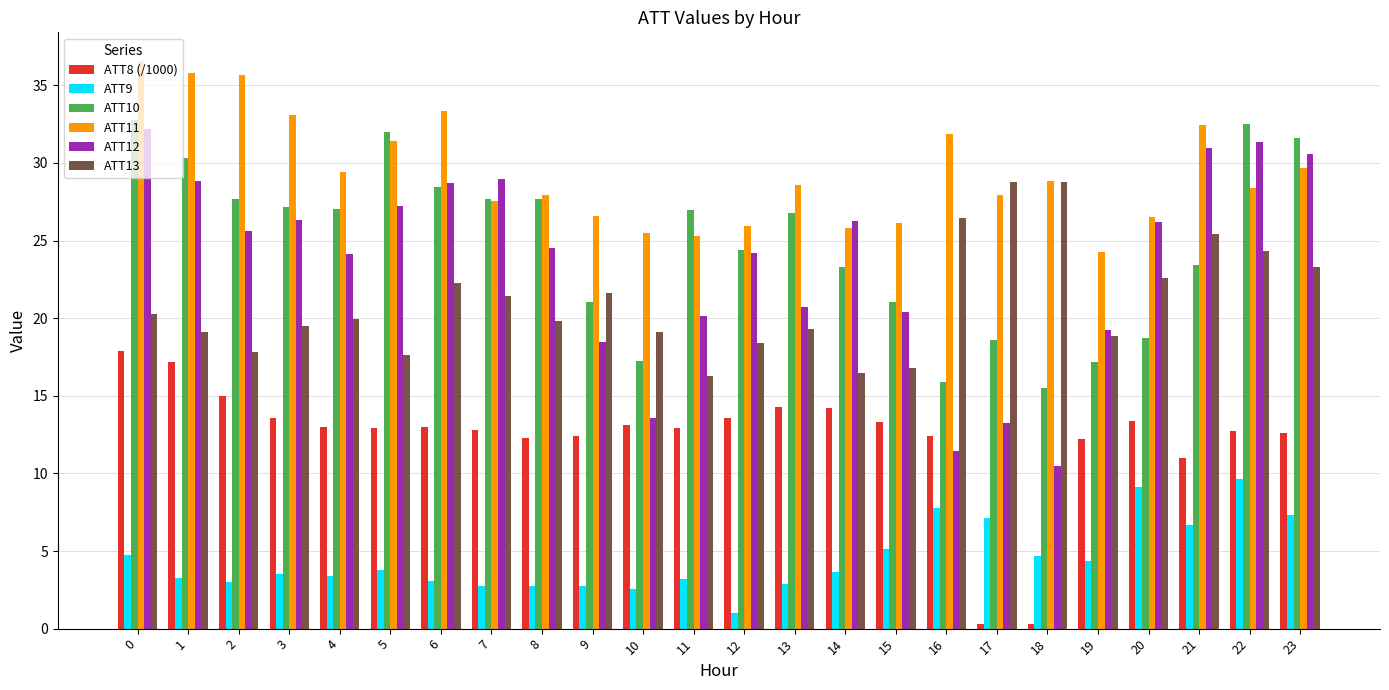

List the series in order of their peak value, lowest first.

ATT9, ATT8 (/1000), ATT13, ATT12, ATT10, ATT11